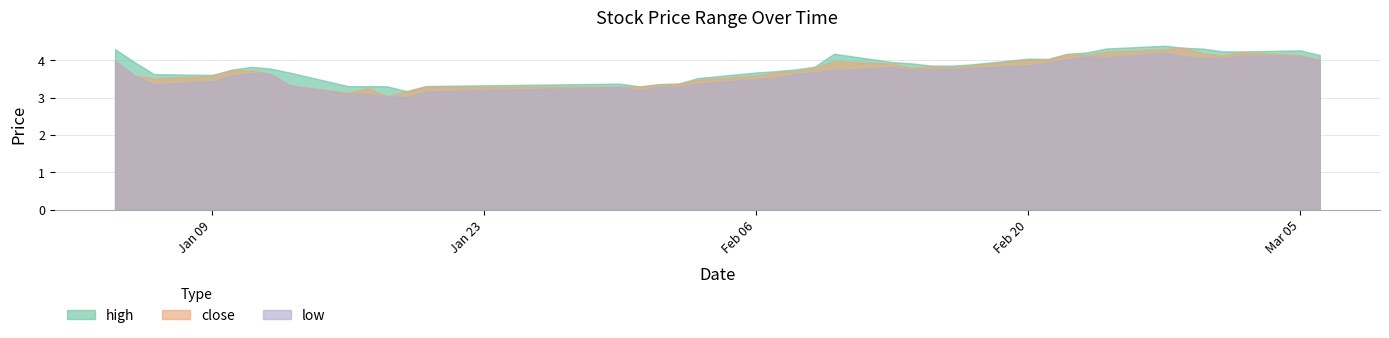

What is the value of the close point at the 7th from the left?

3.6